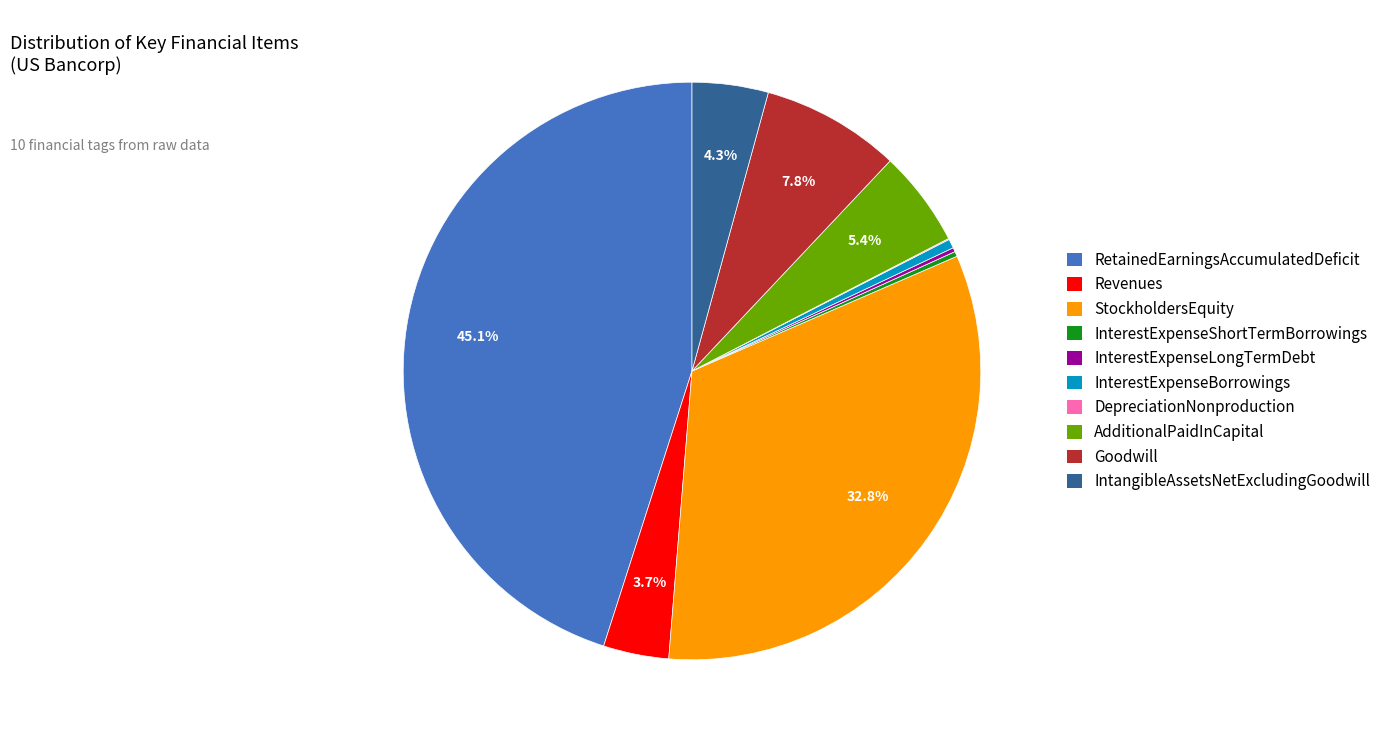

Combined, do Goodwill and InterestExpenseBorrowings account for over 50%?

No